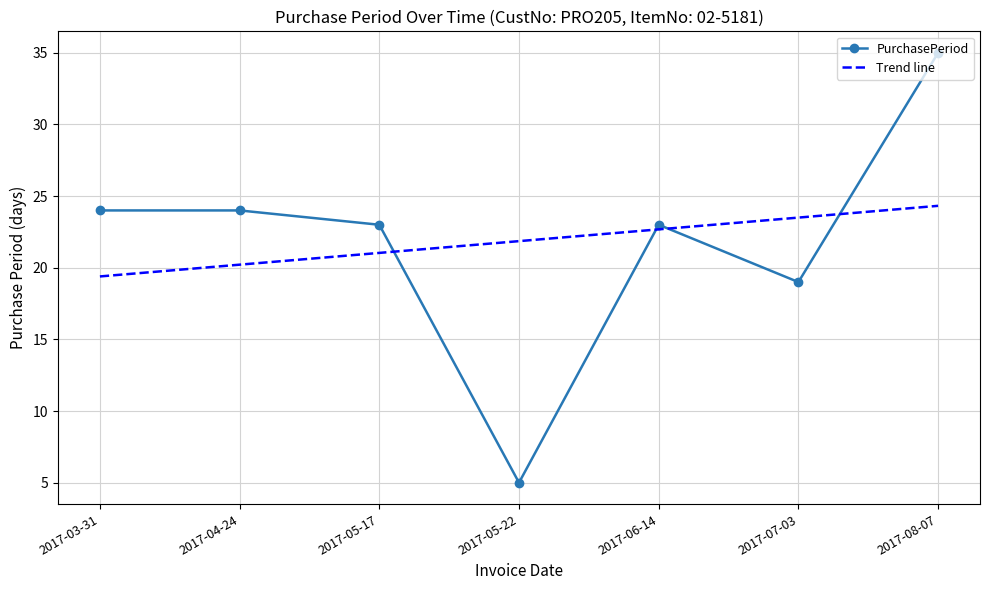

List the labels in order of Trend line value, smallest first.

2017-03-31, 2017-04-24, 2017-05-17, 2017-05-22, 2017-06-14, 2017-07-03, 2017-08-07